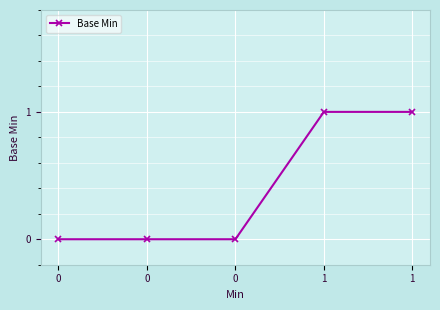

How many lines are shown in the chart?

1